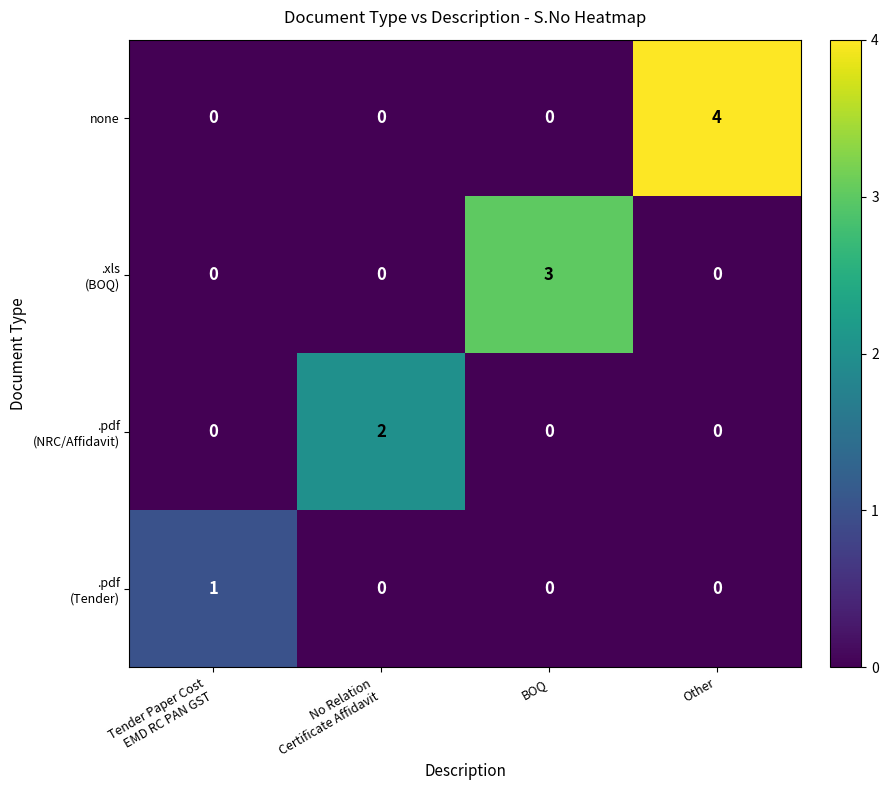

At which category is the sum across all series the highest?

Other